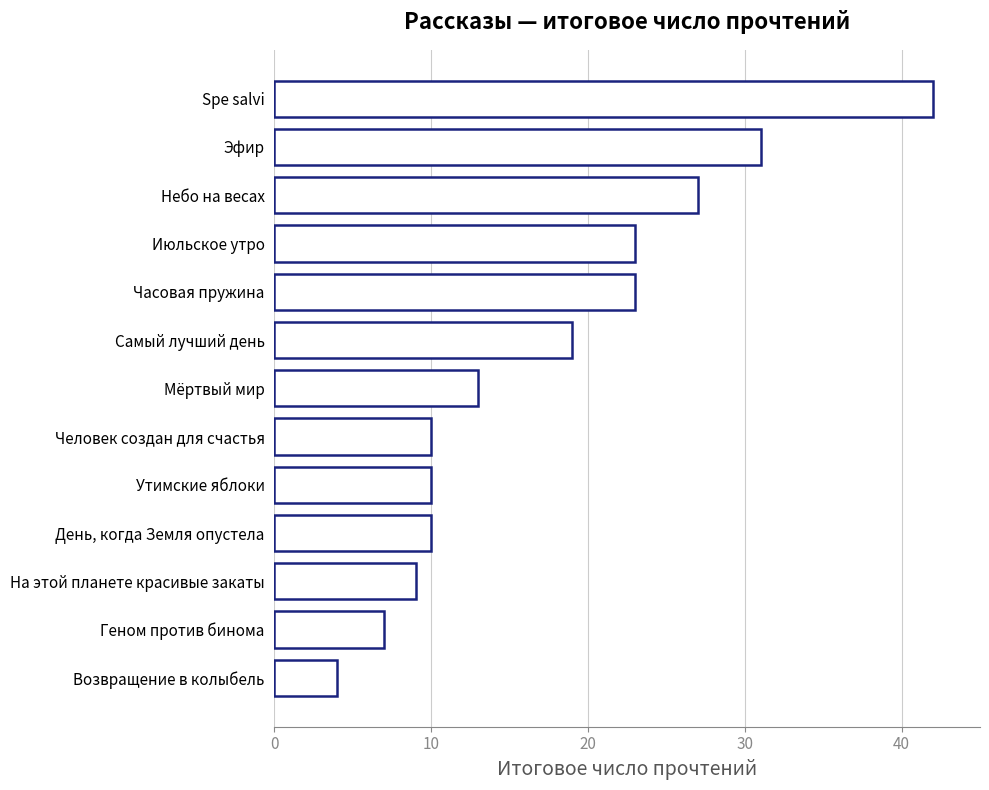

Reading top to bottom, list all the values displayed in this chart.

42	31	27	23	23	19	13	10	10	10	9	7	4